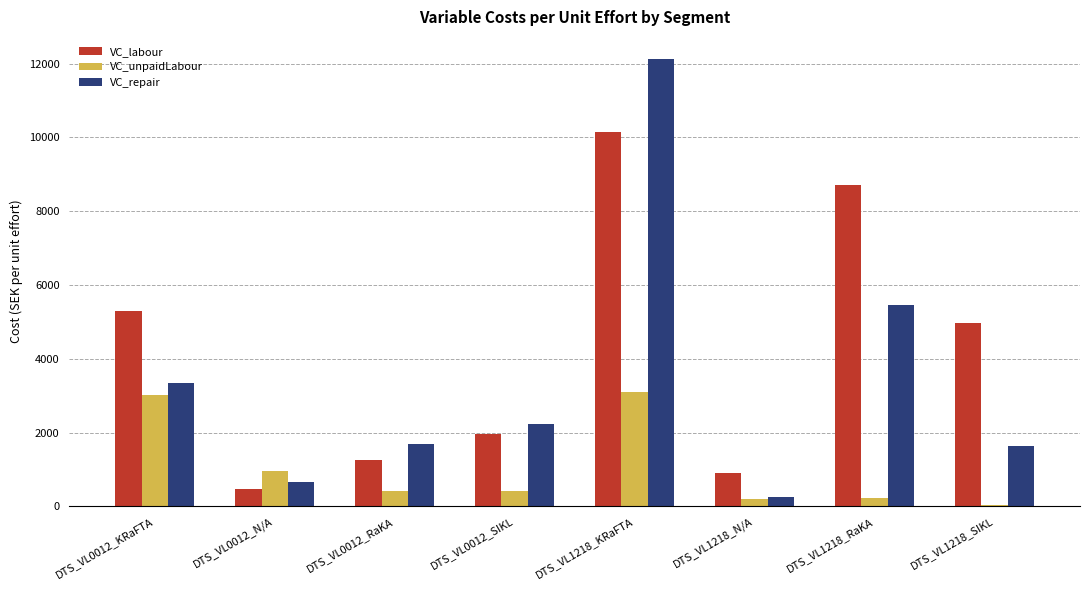

Where does the VC_unpaidLabour series first go above 425?

DTS_VL0012_KRaFTA